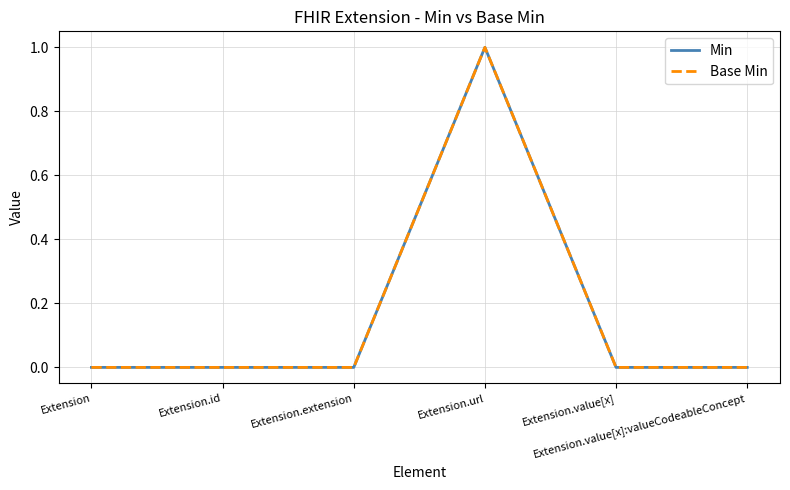

Is this an area chart (filled region under the line)?

No